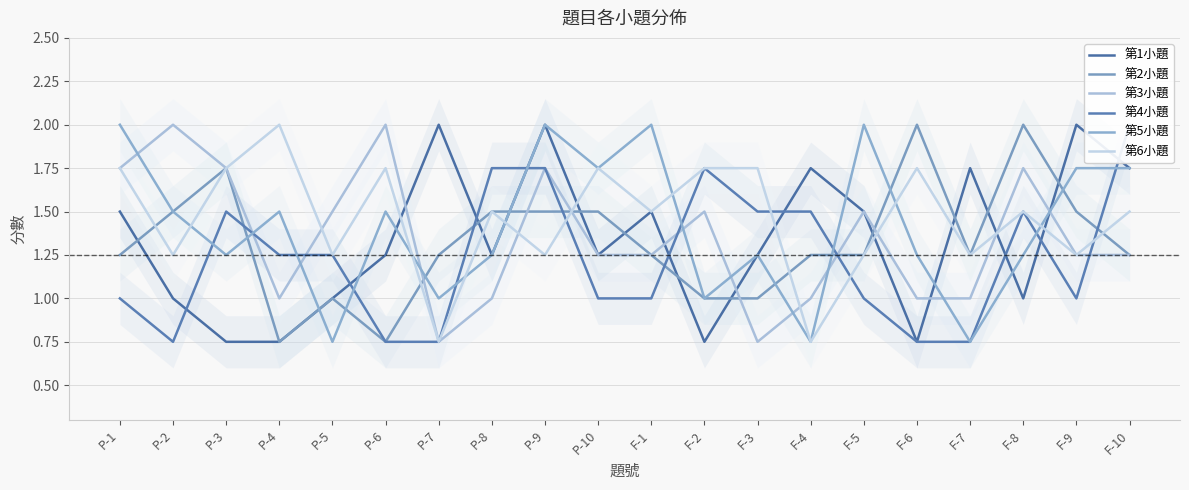

Which category has the lowest value across all series?

P-3